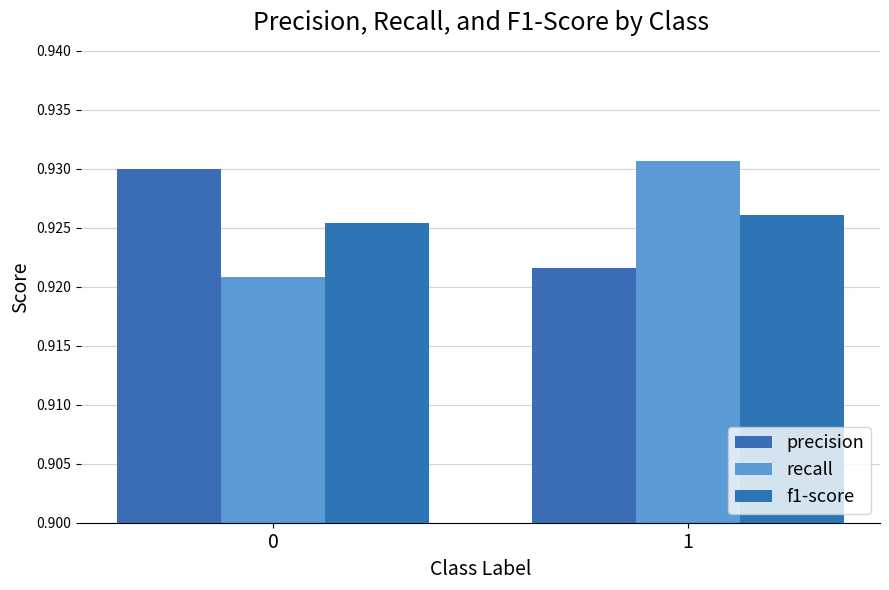

Count the precision values in the range 0 to 1.

2